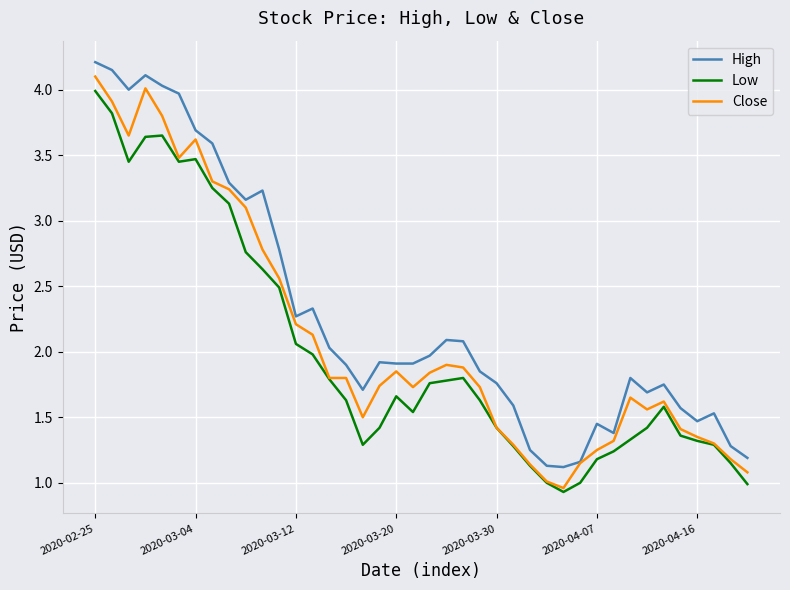

What is the maximum value for Close?

4.1